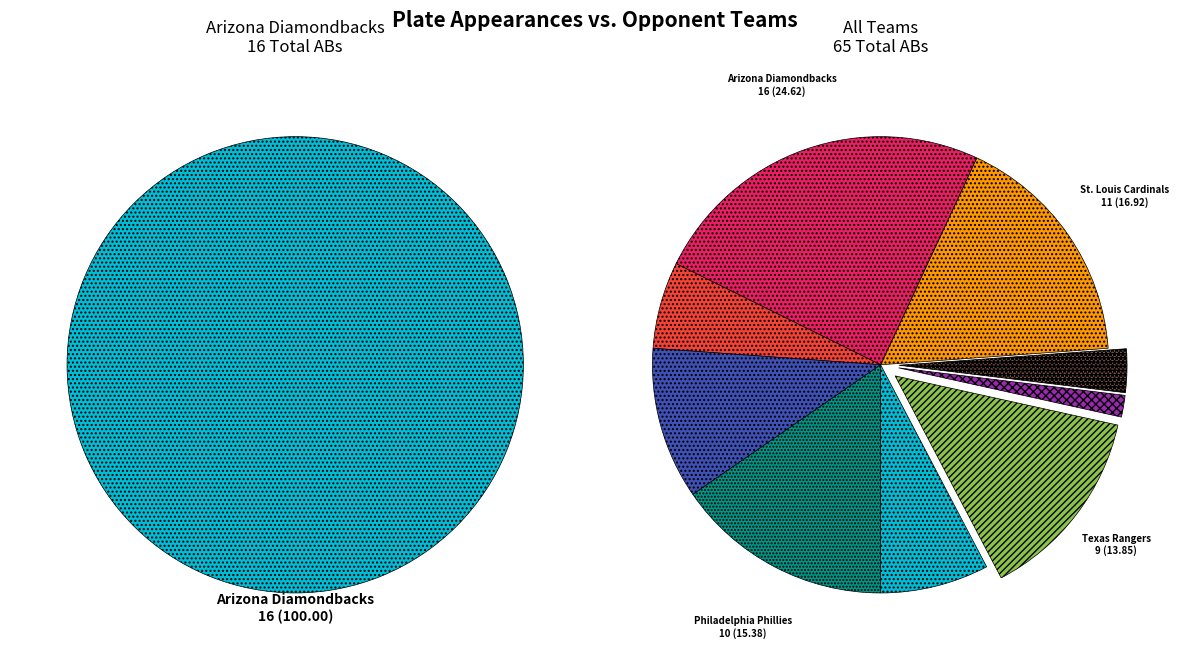

What percentage do Atlanta Braves and Philadelphia Phillies together represent?

23.1%